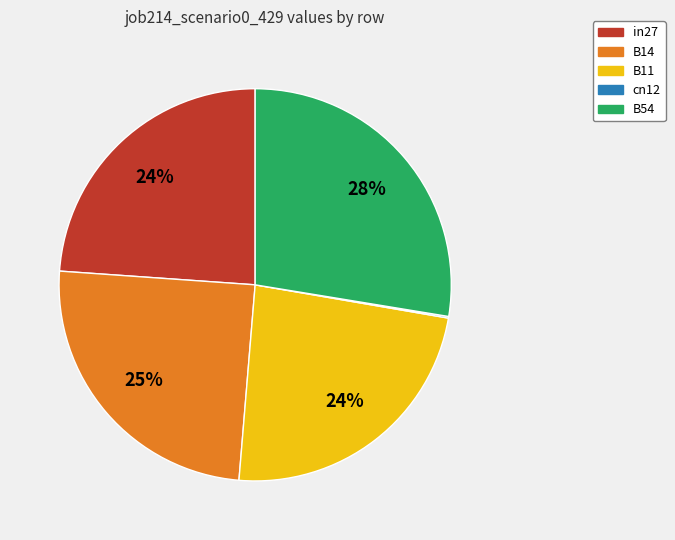

Between B54 and B11, which is larger?

B54